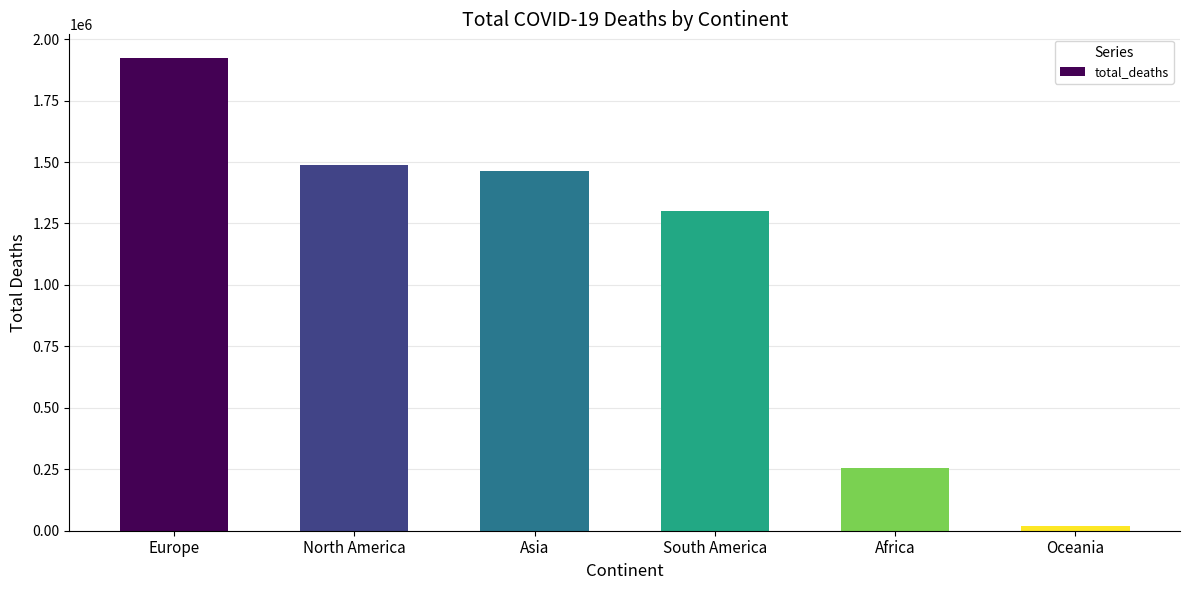

Which has a higher value, Asia or Europe?

Europe